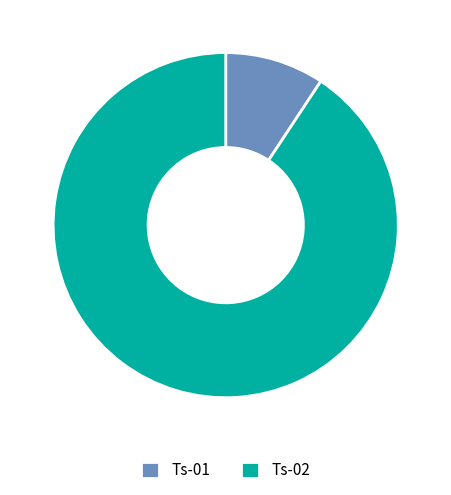

Count the number of slices in the pie.

2